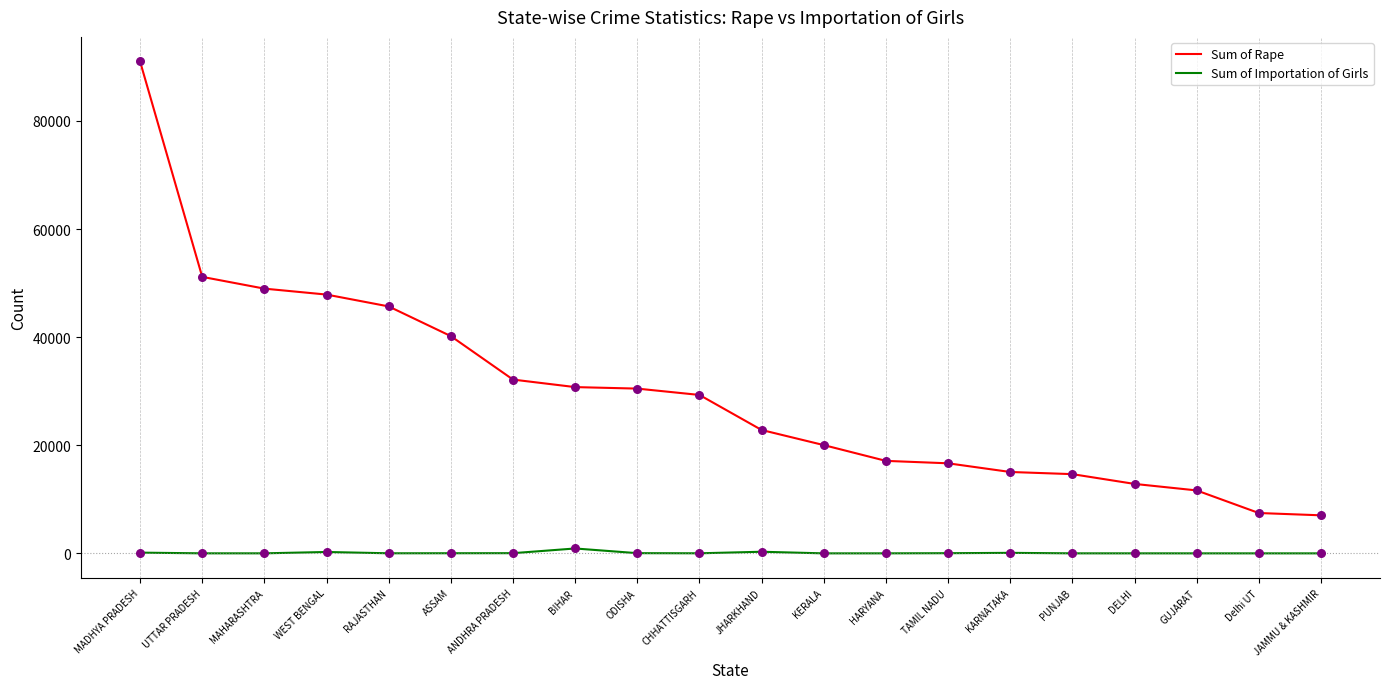

Between MAHARASHTRA and JHARKHAND, which series saw the biggest shift?

Sum of Rape